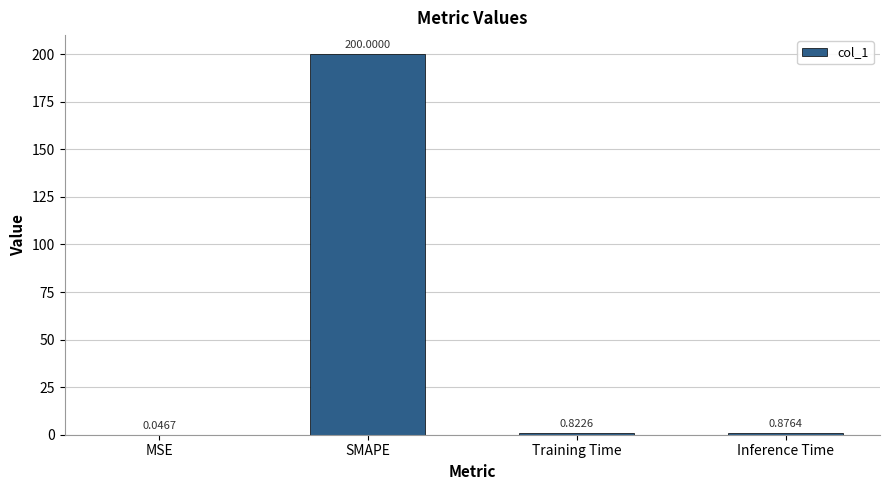

What is the sum of all values?

201.7